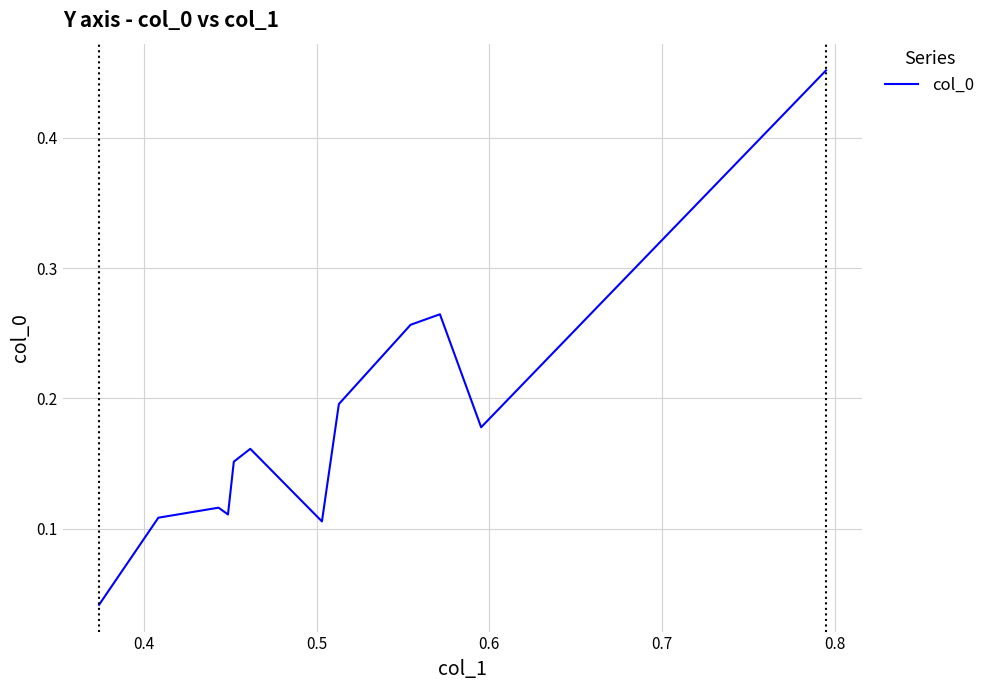

What is the difference between the maximum and minimum values?

0.4